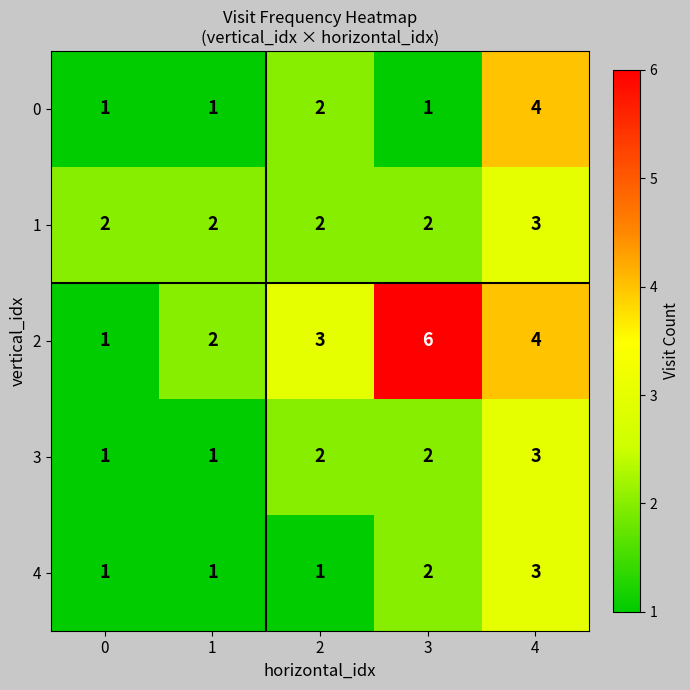

What is the spread (max minus min) of values at 1?

1